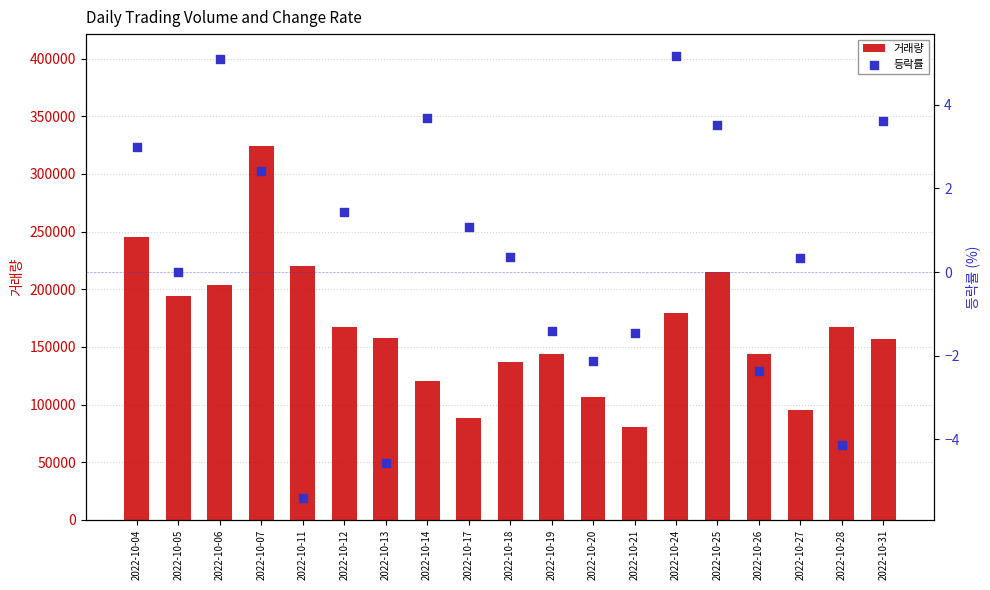

What is the total value across all series at 2022-10-20?

106291.9